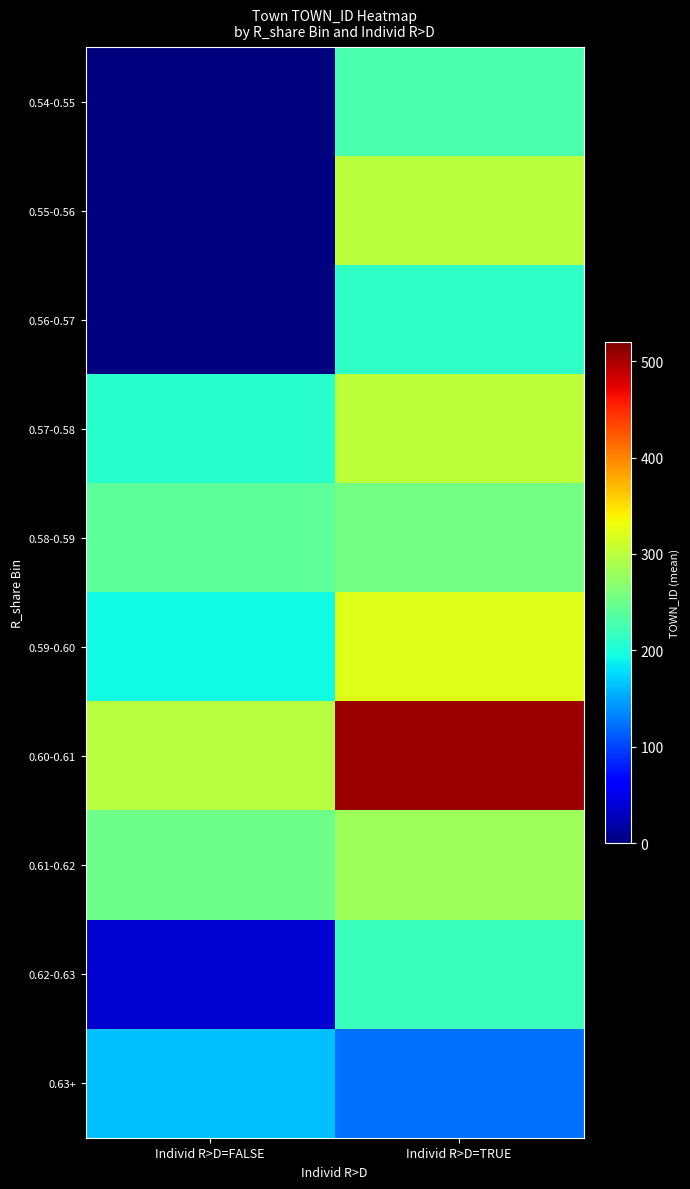

Reading left to right, transcribe all the data shown in this chart.

0.54-0.55: Individ R>D=FALSE=0	Individ R>D=TRUE=228
0.55-0.56: Individ R>D=FALSE=0	Individ R>D=TRUE=299
0.56-0.57: Individ R>D=FALSE=0	Individ R>D=TRUE=213
0.57-0.58: Individ R>D=FALSE=208	Individ R>D=TRUE=301
0.58-0.59: Individ R>D=FALSE=240	Individ R>D=TRUE=254
0.59-0.60: Individ R>D=FALSE=194	Individ R>D=TRUE=322
0.60-0.61: Individ R>D=FALSE=298	Individ R>D=TRUE=507
0.61-0.62: Individ R>D=FALSE=250	Individ R>D=TRUE=282
0.62-0.63: Individ R>D=FALSE=38	Individ R>D=TRUE=219
0.63+: Individ R>D=FALSE=164	Individ R>D=TRUE=122